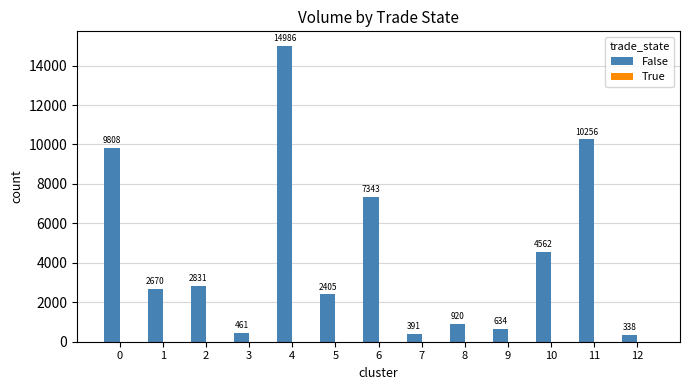

What value does the data have at 1, to the nearest 100?

2700